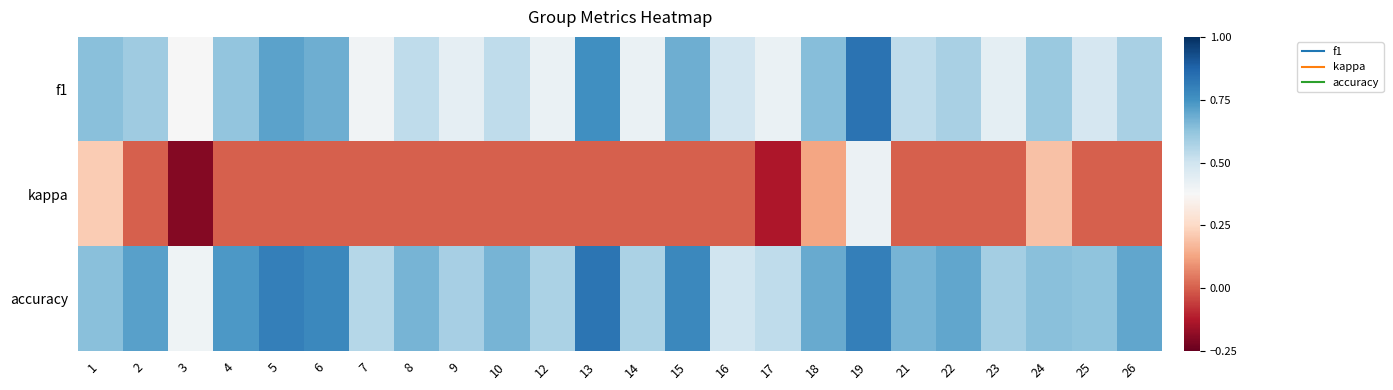

Which series has the largest total across all categories?

accuracy